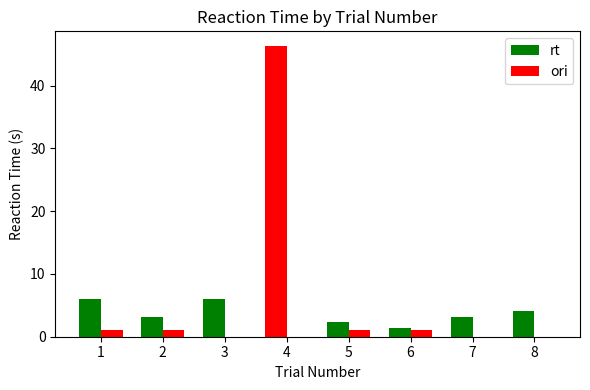

List the series in order of their overall mean, lowest first.

ori, rt